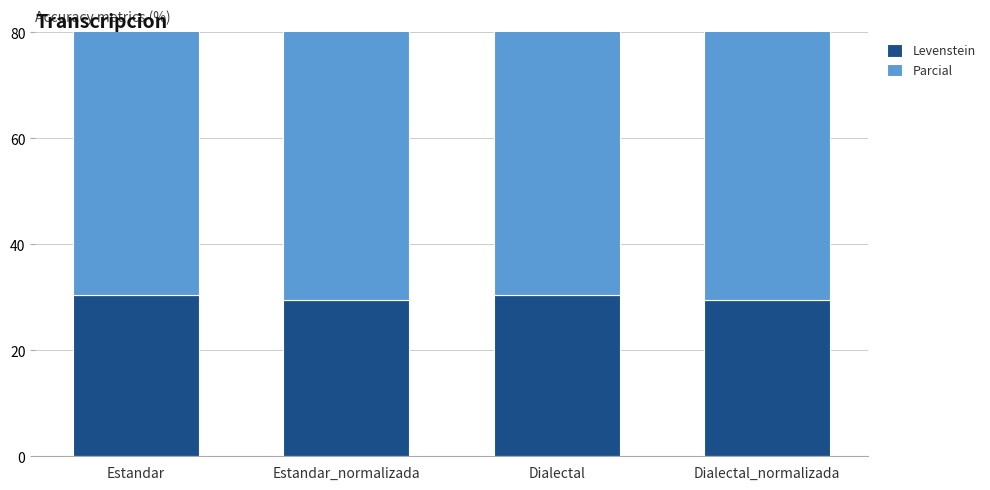

At which category is the sum across all series the highest?

Estandar_normalizada